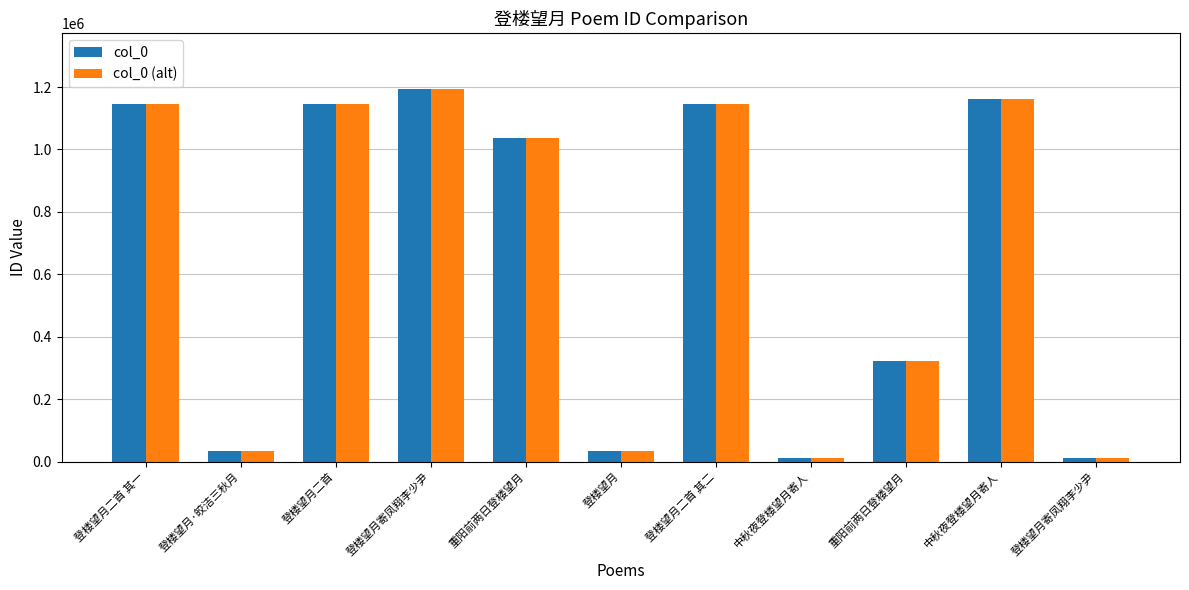

How many series are shown in this chart?

2